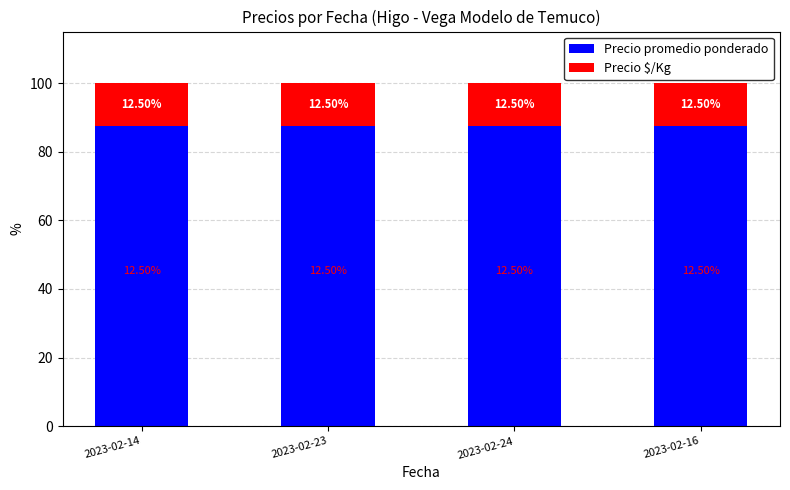

What is the value of the Precio promedio ponderado bar at the 1st from the left?

87.5